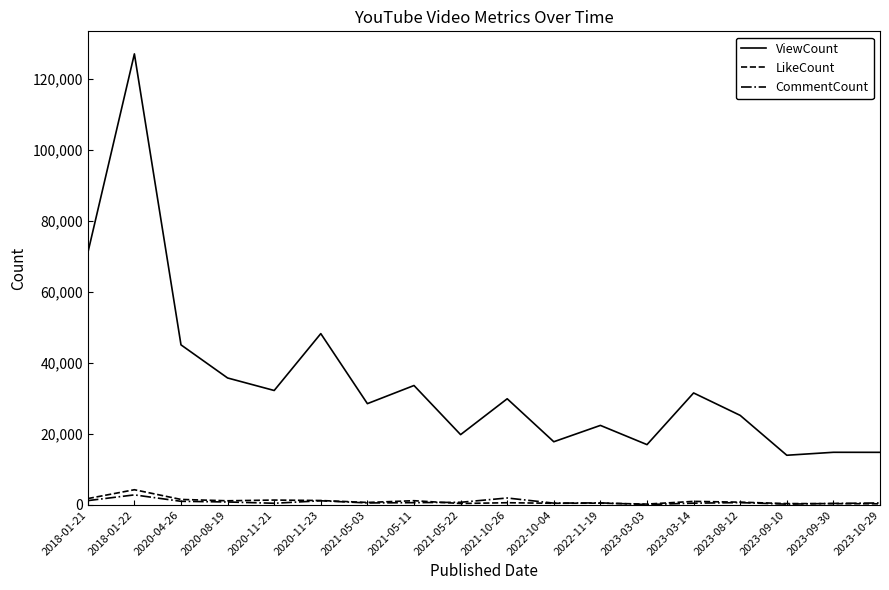

The ViewCount series shows 19798 at 2021-05-22. True or false?

True